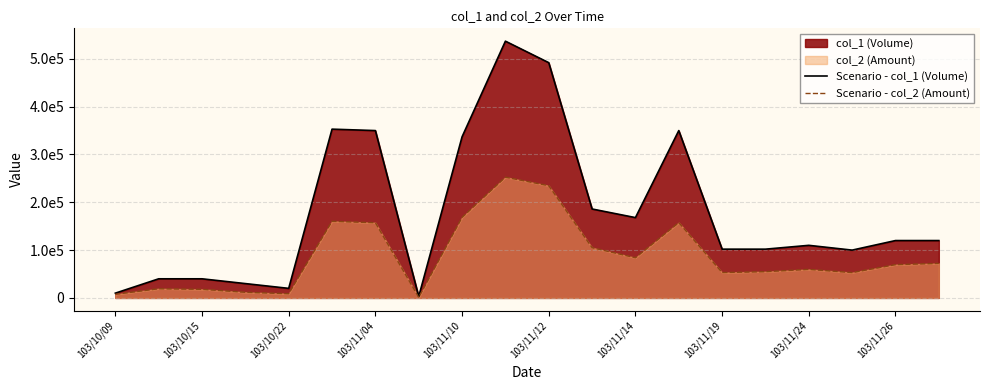

Reading left to right, extract all data points from this chart.

Scenario - col_1 (Volume): 10000	40000	40000	30000	20000	353000	350000	3000	337000	537000	492000	186000	168000	350000	102000	102000	110000	100000	120000	120000
Scenario - col_2 (Amount): 7500	19200	18000	11800	8800	160260	157300	1200	168500	252560	234700	105040	84000	157500	53040	54920	59700	53000	69600	72200